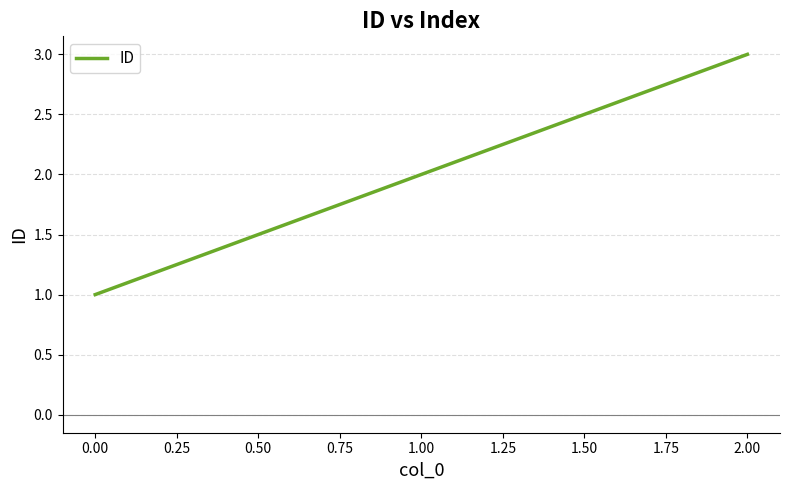

What is the difference between the second highest and minimum values?

1